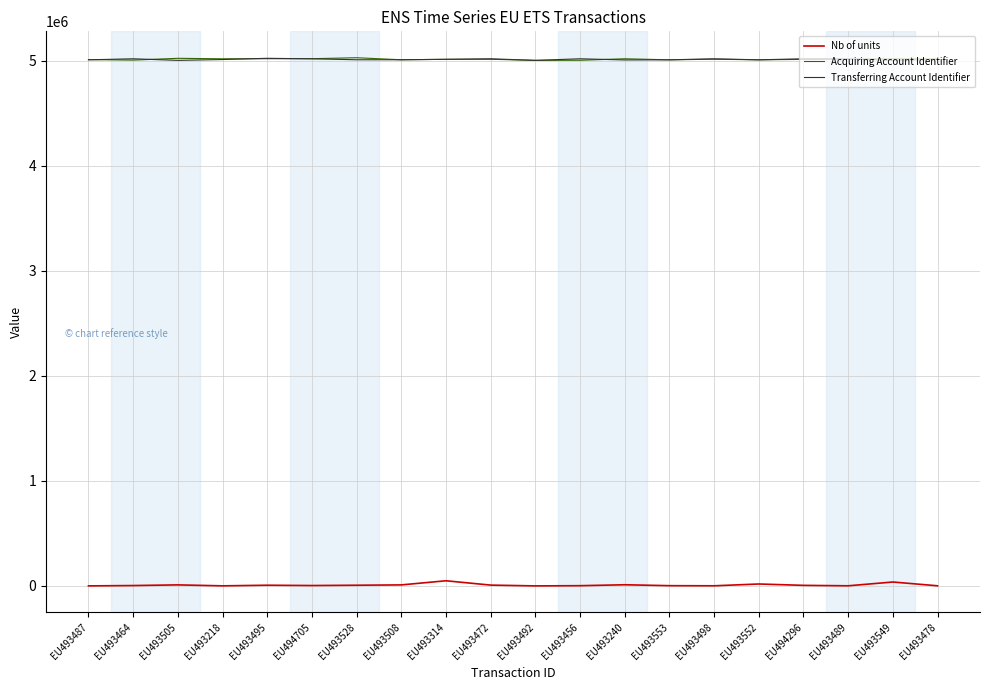

Which series ends up on top after the final intersection of Transferring Account Identifier and Acquiring Account Identifier?

Acquiring Account Identifier